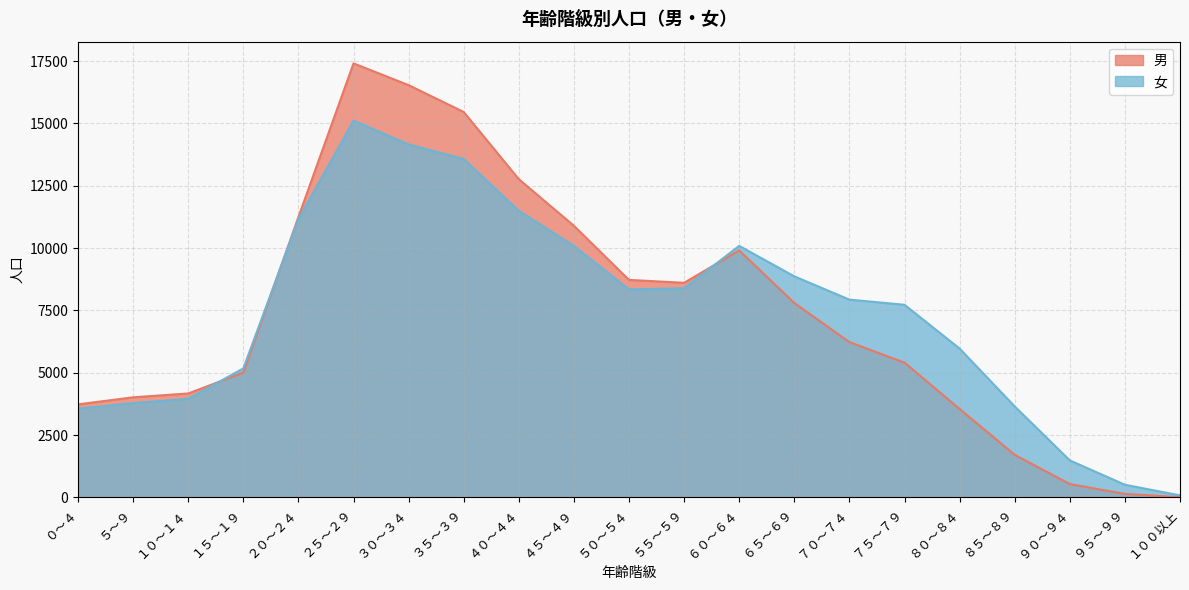

At which category does 男 reach its first local peak?

２５～２９